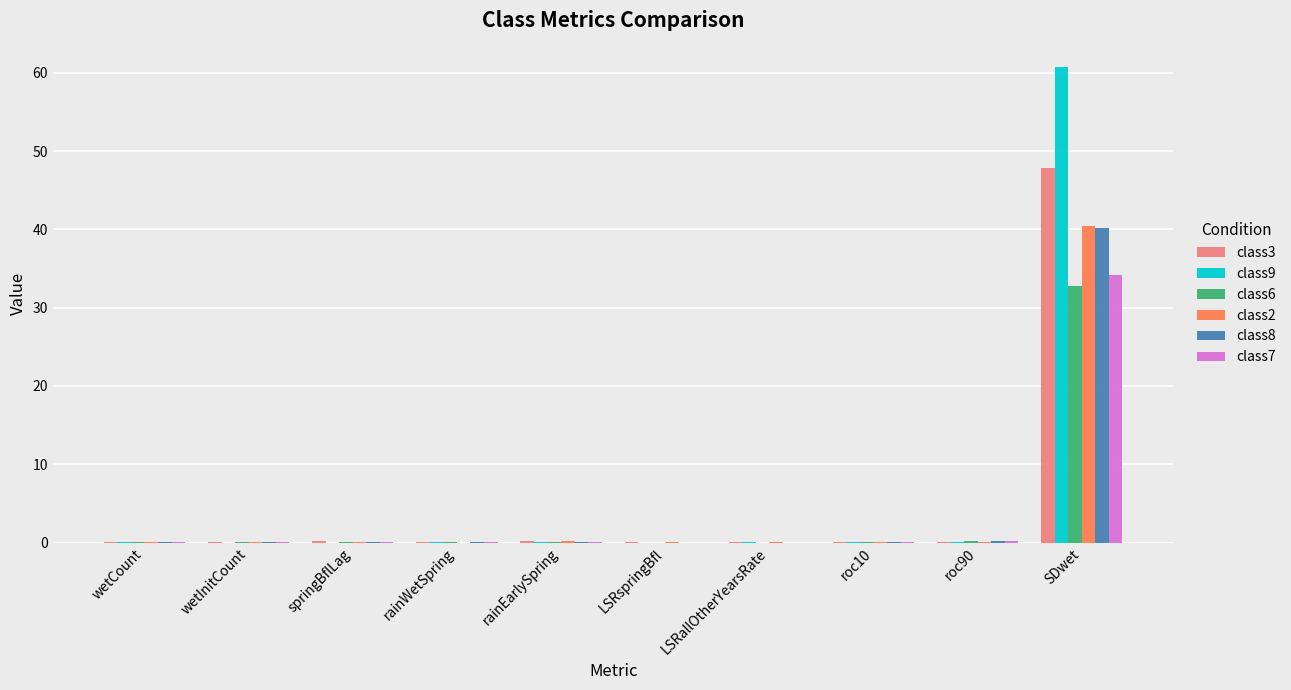

How many groups of bars are there?

10